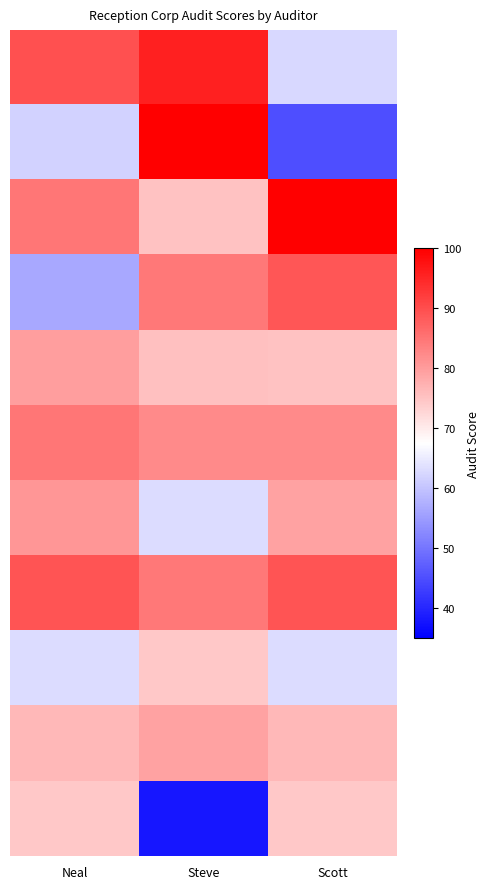

What is the greatest value displayed?

100.0